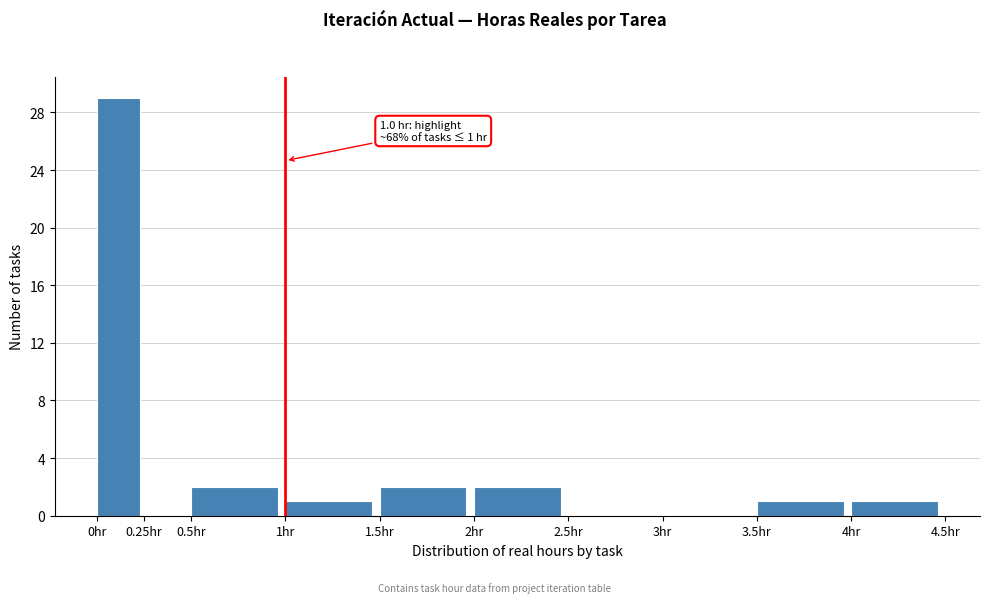

Which range on the x-axis has the tallest bar?

0.00 to 0.25